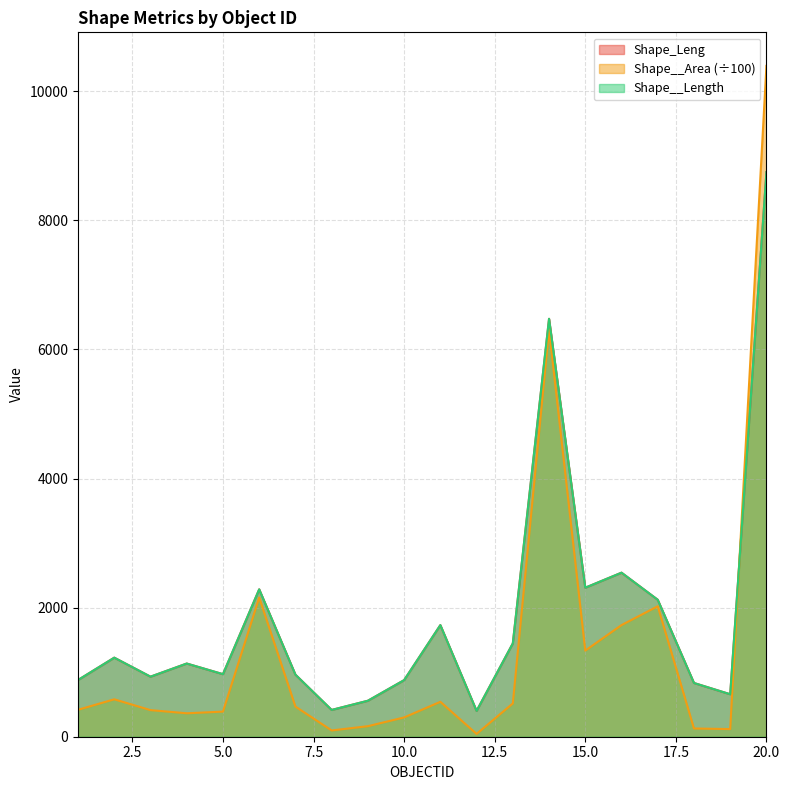

How many data points does each series have?

20